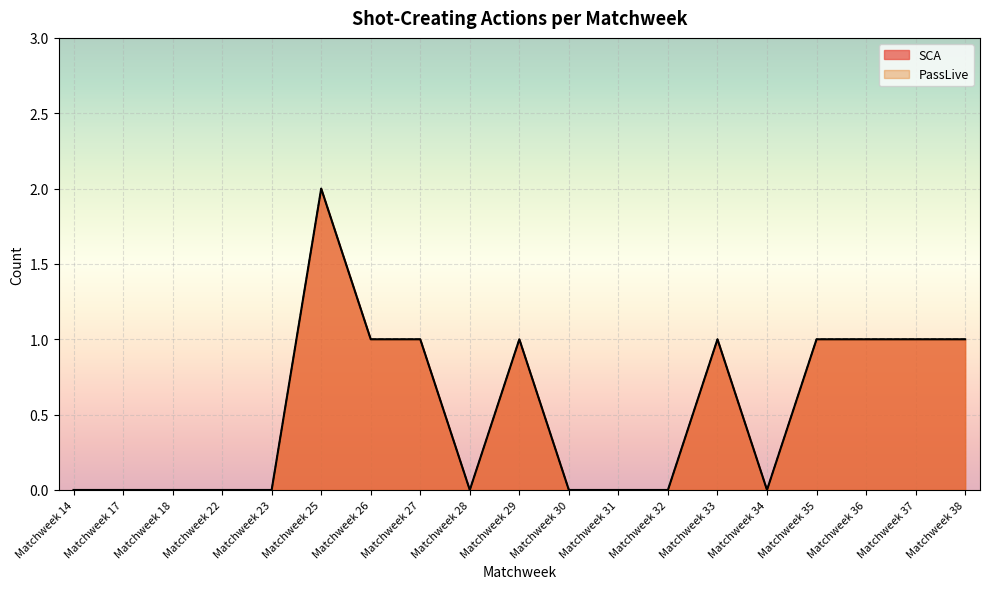

At how many categories does at least one series exceed 0?

9